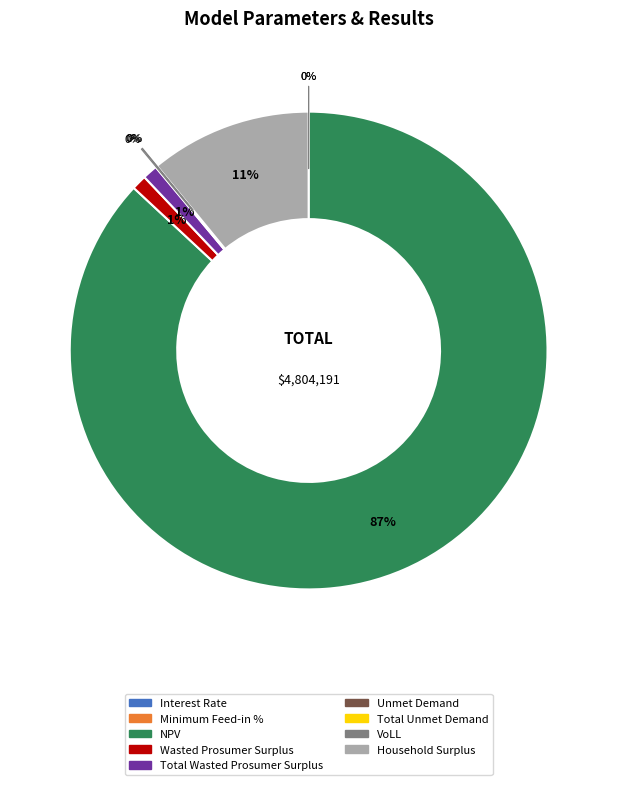

Rank the categories by value from lowest to highest.

Interest Rate, Minimum Feed-in %, VoLL, Unmet Demand, Total Unmet Demand, Wasted Prosumer Surplus, Total Wasted Prosumer Surplus, Household Surplus, NPV